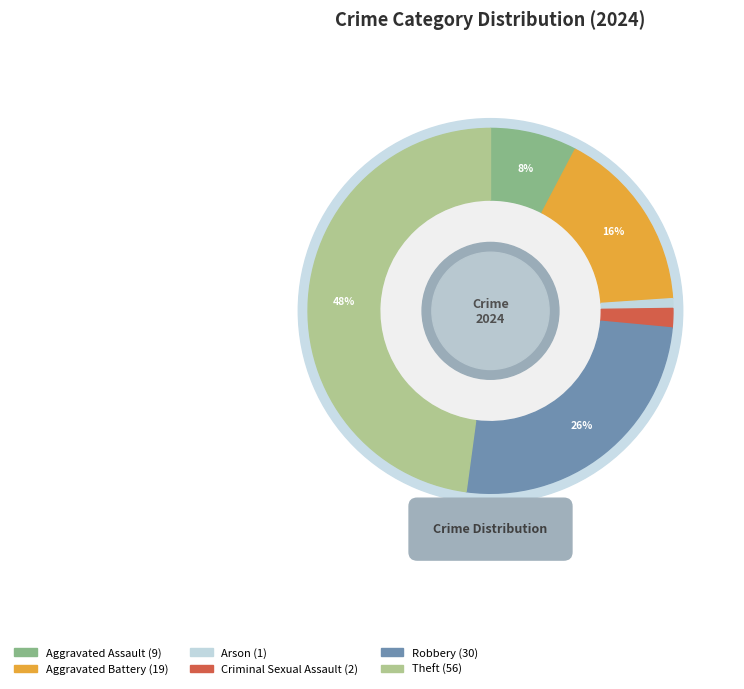

Is it true that Arson is 11% of the pie?

False